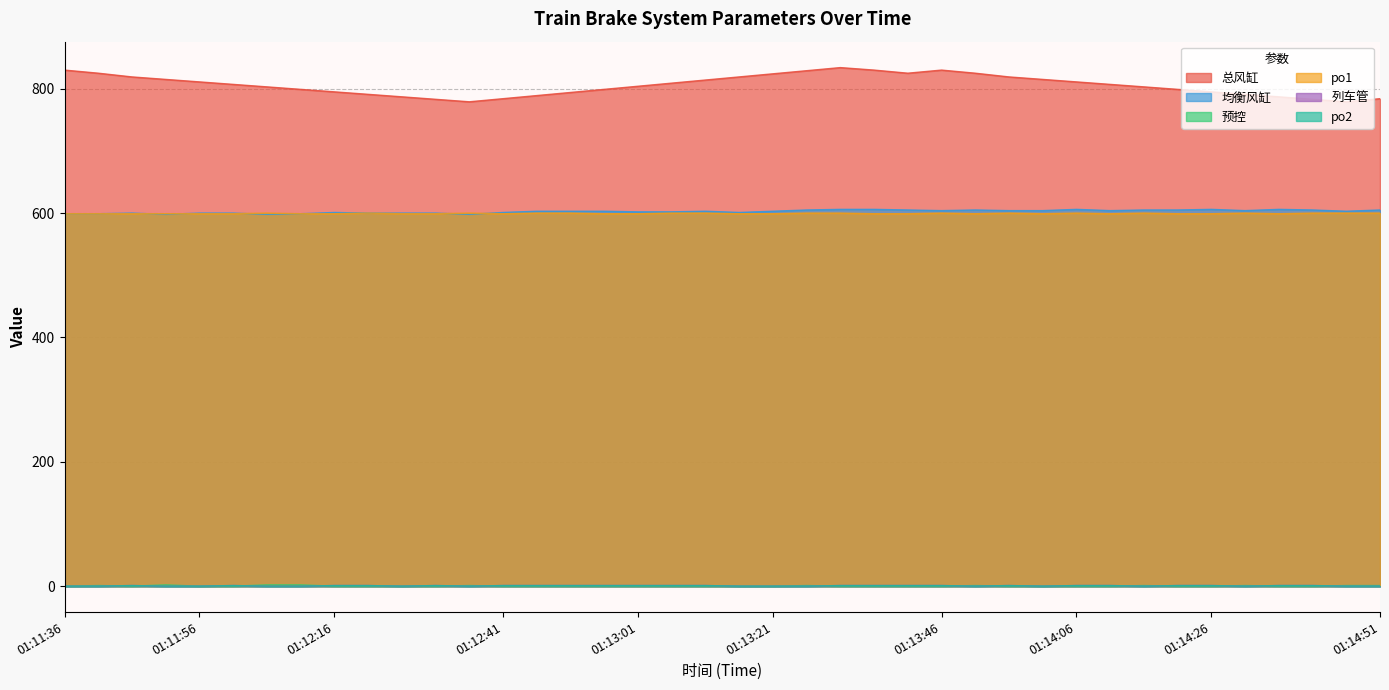

In po1, how many points are higher than both neighbors (excluding endpoints)?

8